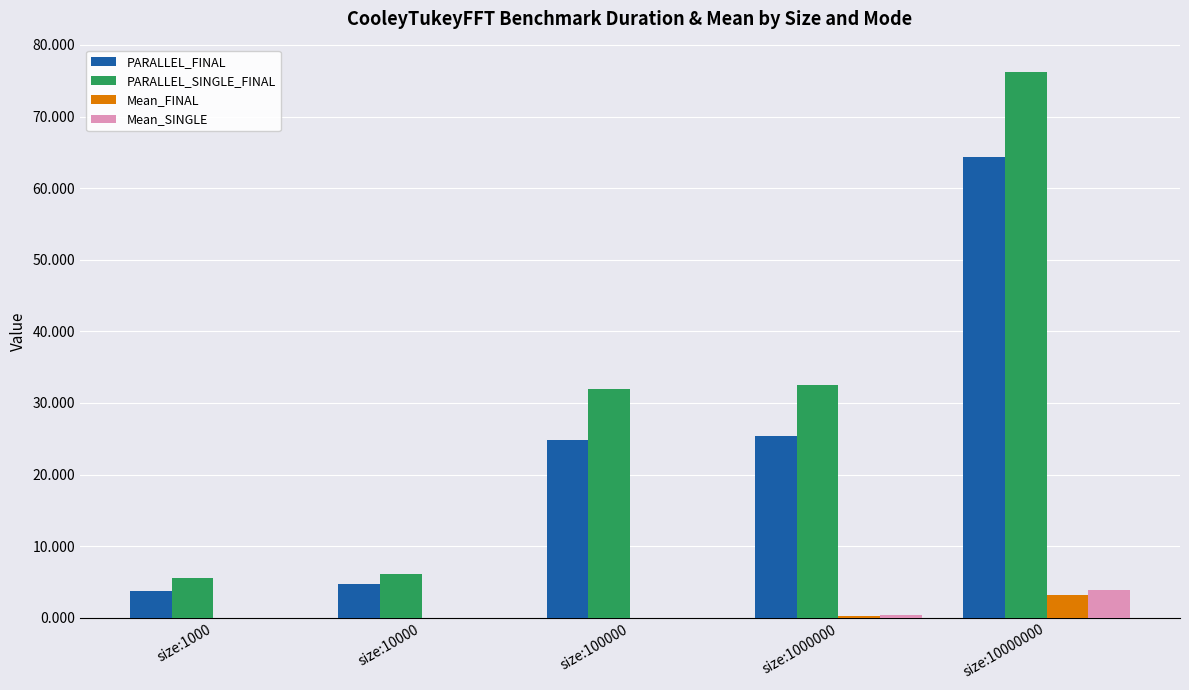

What is the maximum value for PARALLEL_FINAL?

64.4